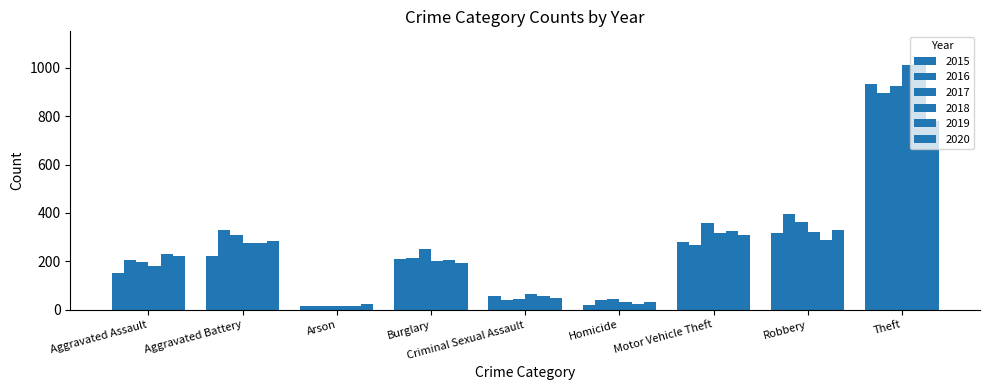

What is the highest value of the 2018 series?

1010